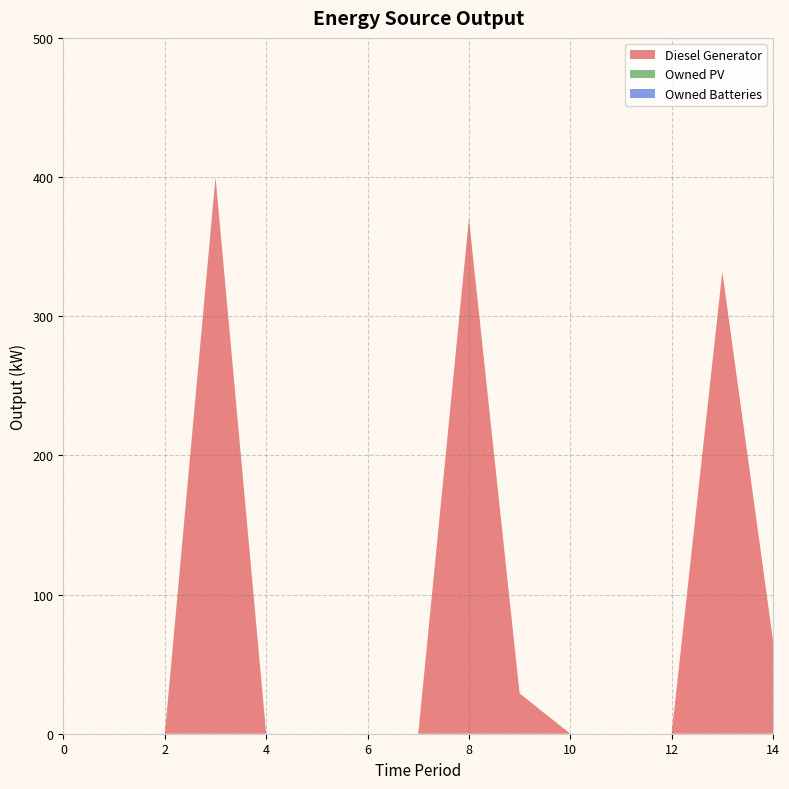

Reading right to left, extract all data points from this chart.

Diesel Generator: 14=67.0	13=332.0	12=0.0	11=0.0	10=0.0	9=29.0	8=370.0	7=0.0	6=0.0	5=0.0	4=0.0	3=400.0	2=0.0	1=0.0	0=0.0
Owned PV: 14=0.0	13=0.0	12=0.0	11=0.0	10=0.0	9=0.0	8=0.0	7=0.0	6=0.0	5=0.0	4=0.0	3=0.0	2=0.0	1=0.0	0=0.0
Owned Batteries: 14=0.0	13=0.0	12=0.0	11=0.0	10=0.0	9=0.0	8=0.0	7=0.0	6=0.0	5=0.0	4=0.0	3=0.0	2=0.0	1=0.0	0=0.0